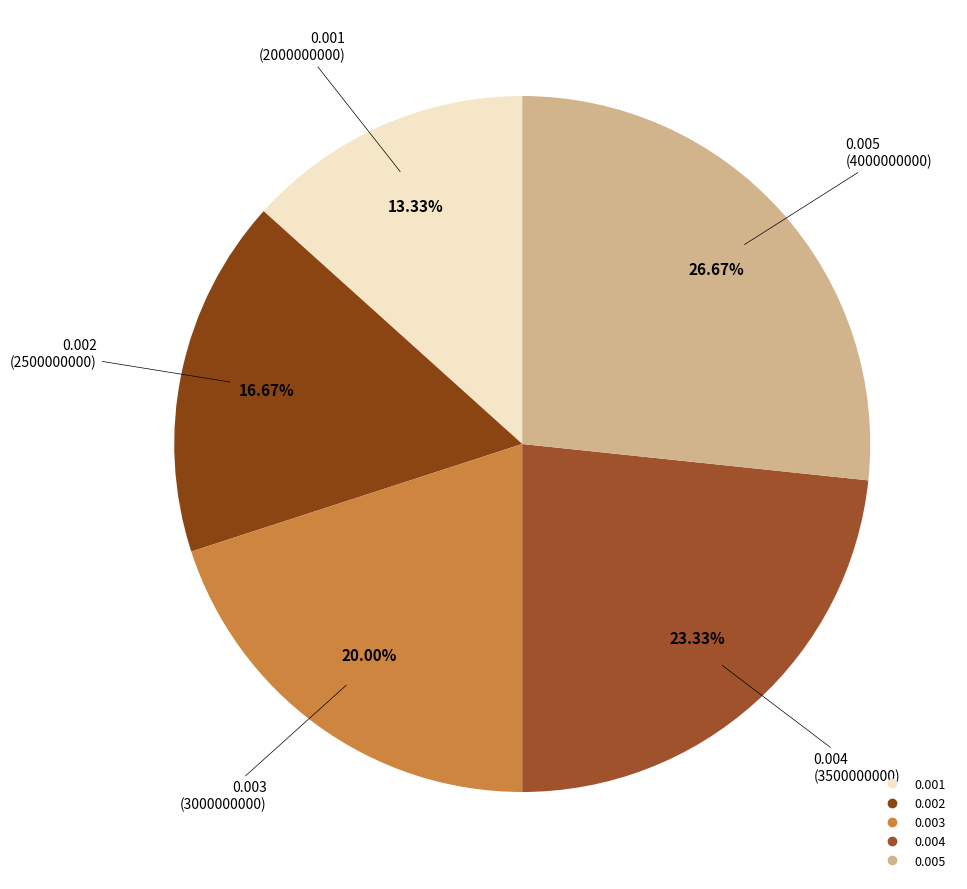

To the nearest percent, what is the difference between the largest and smallest slice percentages?

13%